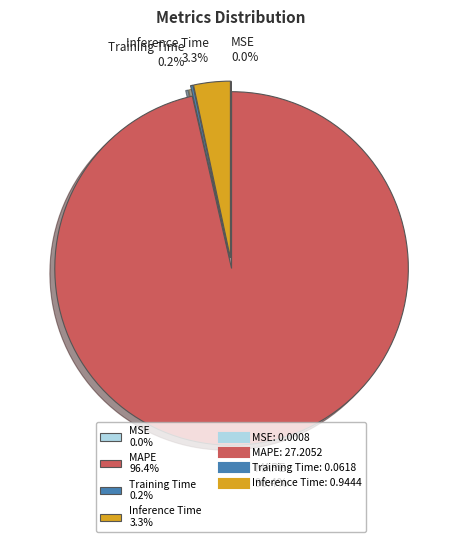

Is there a majority slice in this chart?

Yes